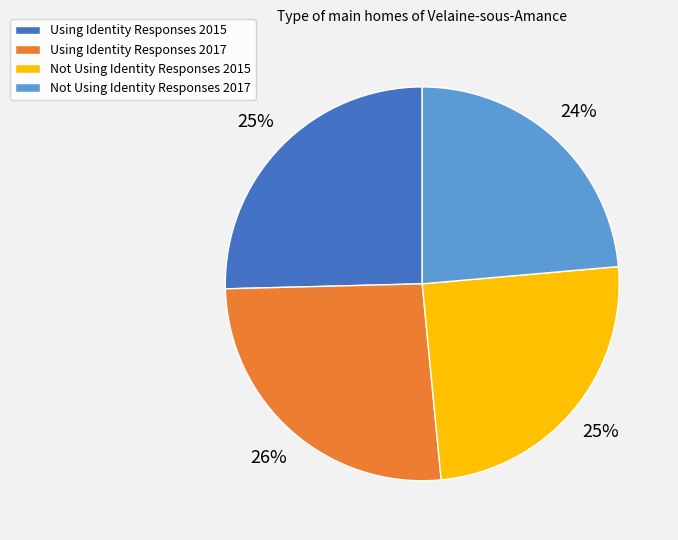

Count the number of slices in the pie.

4